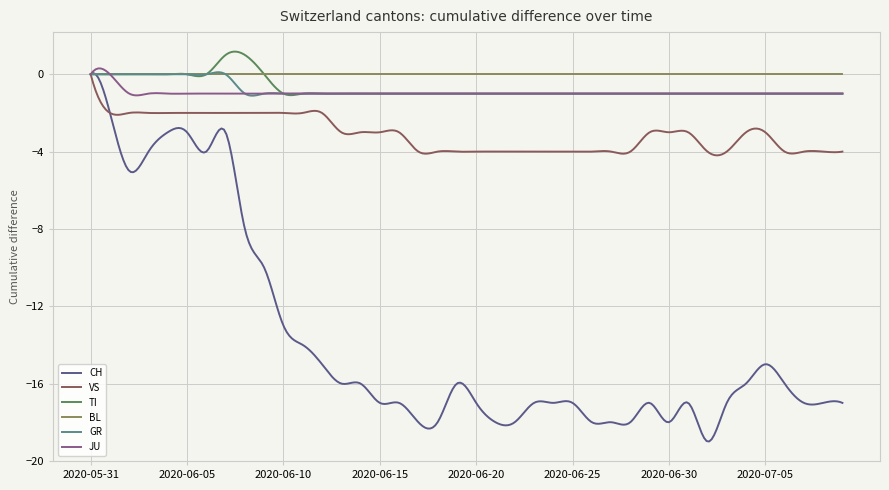

What is the lowest value of the VS series?

-4.2